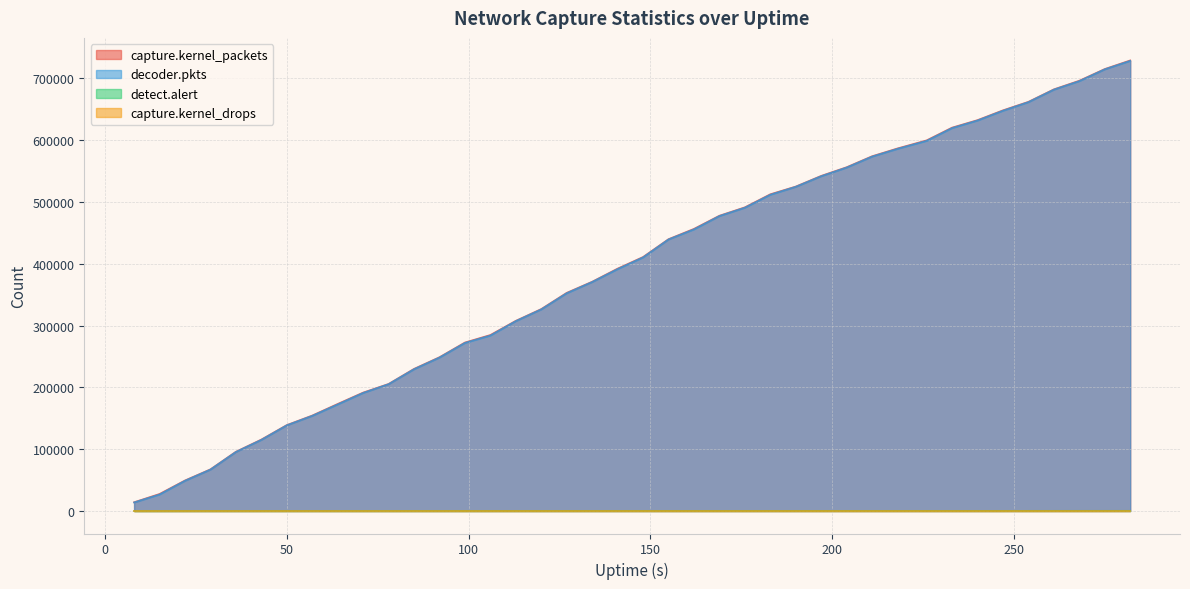

What is the value of the detect.alert point at the 39th from the left?

262